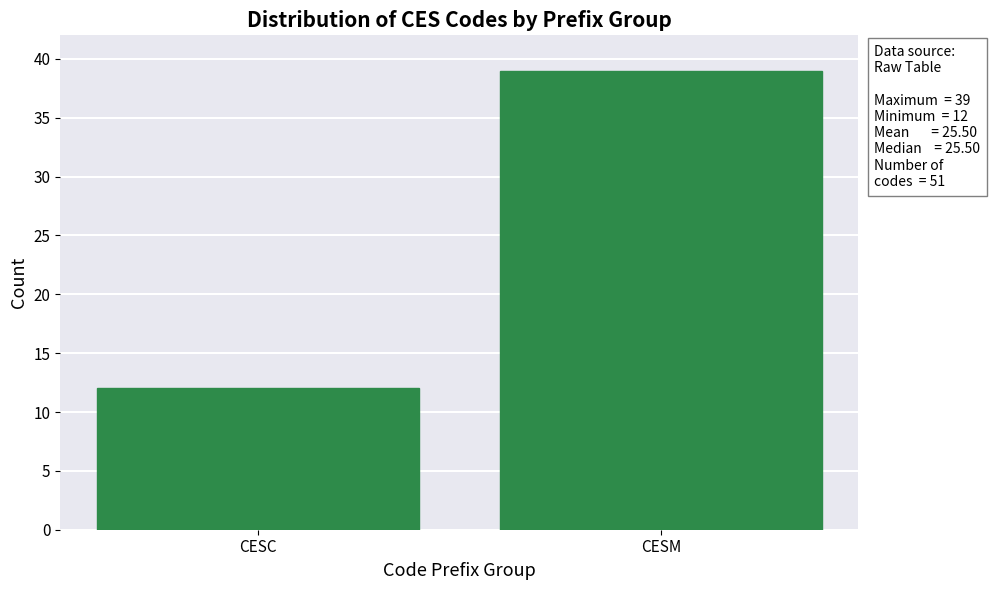

Reading right to left, list all the values displayed in this chart.

CESM=39	CESC=12